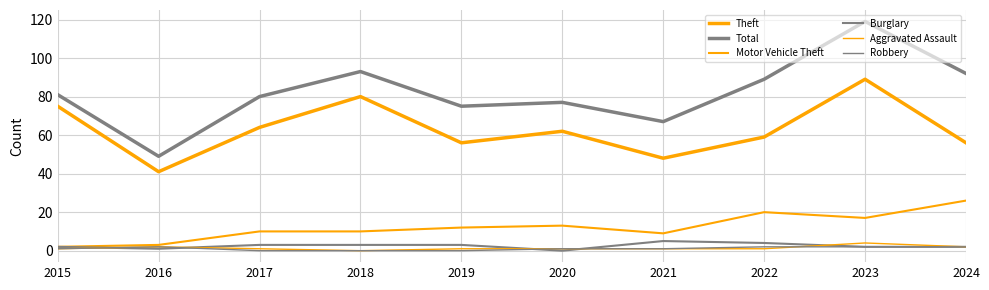

In Burglary, how many points are lower than both neighbors (excluding endpoints)?

2